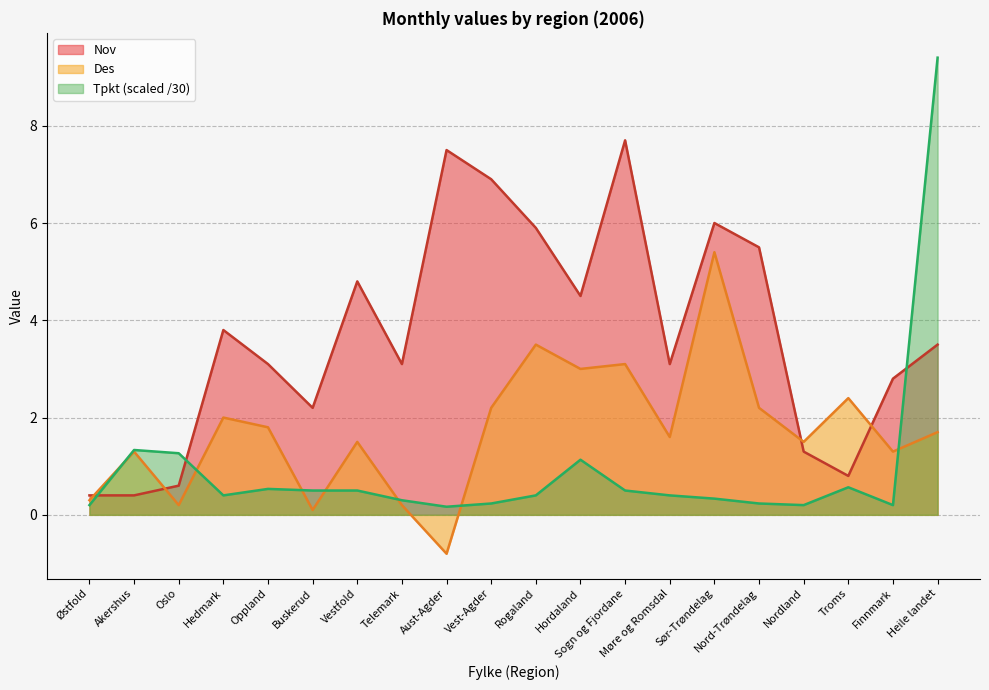

Which category has the highest value in the Nov series?

Sogn og Fjordane